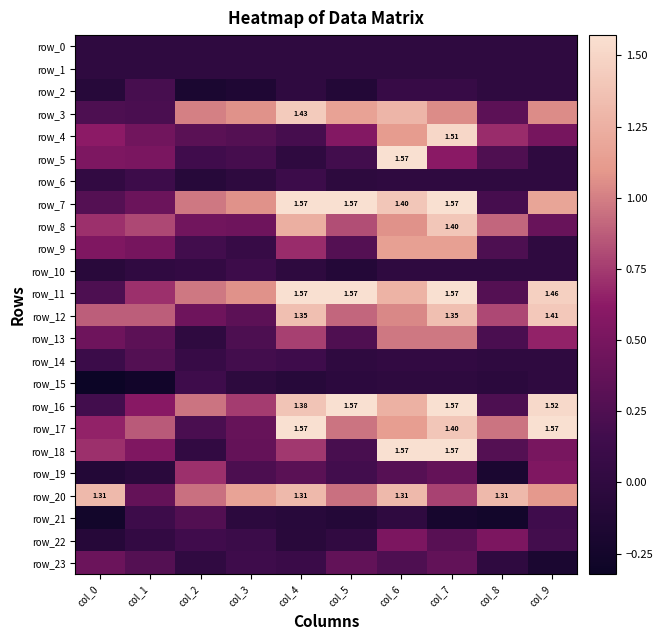

True or false: row_3 has a value of 2.0 at col_6.

False